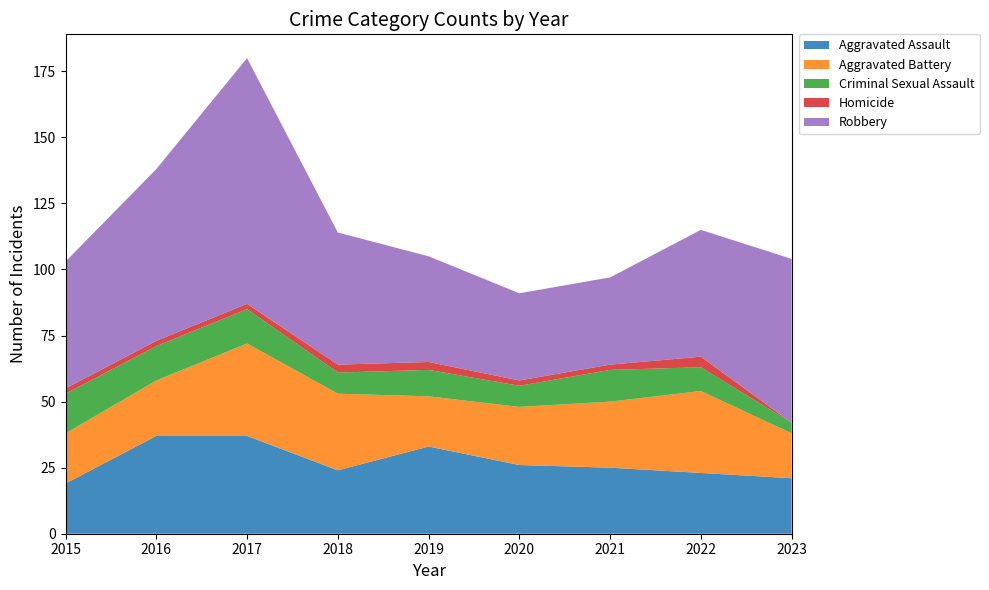

Reading left to right, transcribe all the data shown in this chart.

Aggravated Assault: 2015=19	2016=37	2017=37	2018=24	2019=33	2020=26	2021=25	2022=23	2023=21
Aggravated Battery: 2015=19	2016=21	2017=35	2018=29	2019=19	2020=22	2021=25	2022=31	2023=17
Criminal Sexual Assault: 2015=15	2016=13	2017=13	2018=8	2019=10	2020=8	2021=12	2022=9	2023=4
Homicide: 2015=2	2016=2	2017=2	2018=3	2019=3	2020=2	2021=2	2022=4	2023=0
Robbery: 2015=48	2016=65	2017=93	2018=50	2019=40	2020=33	2021=33	2022=48	2023=62